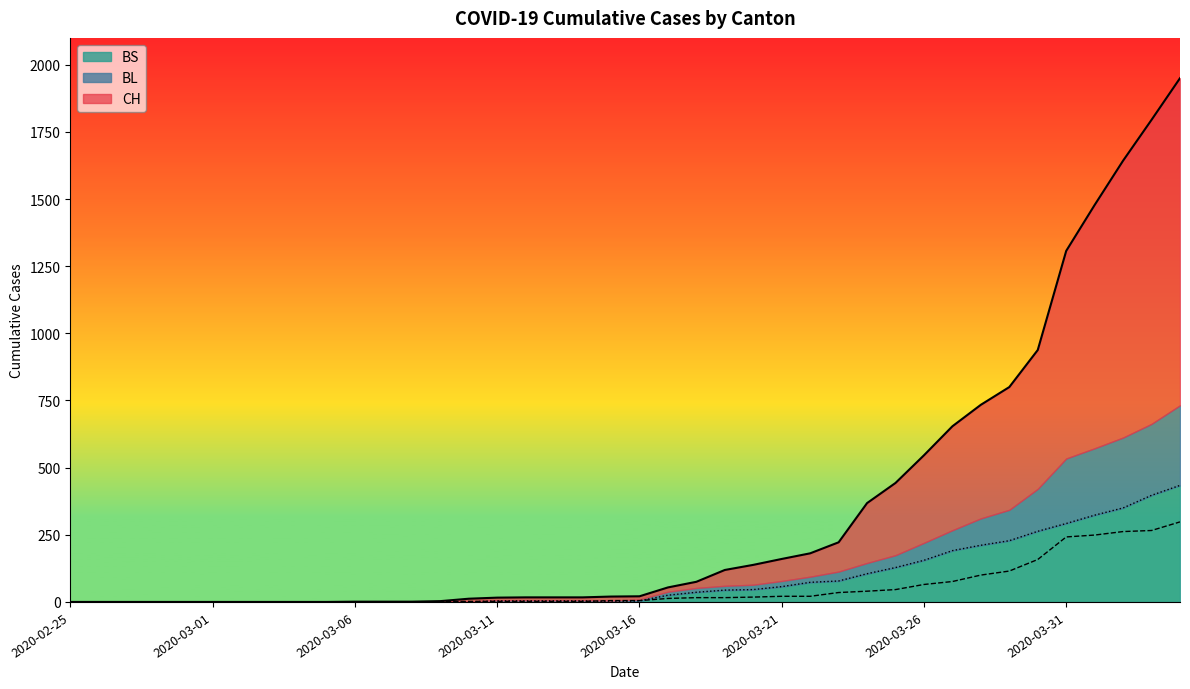

Is it true that BL equals 16 at 2020-03-18?

True